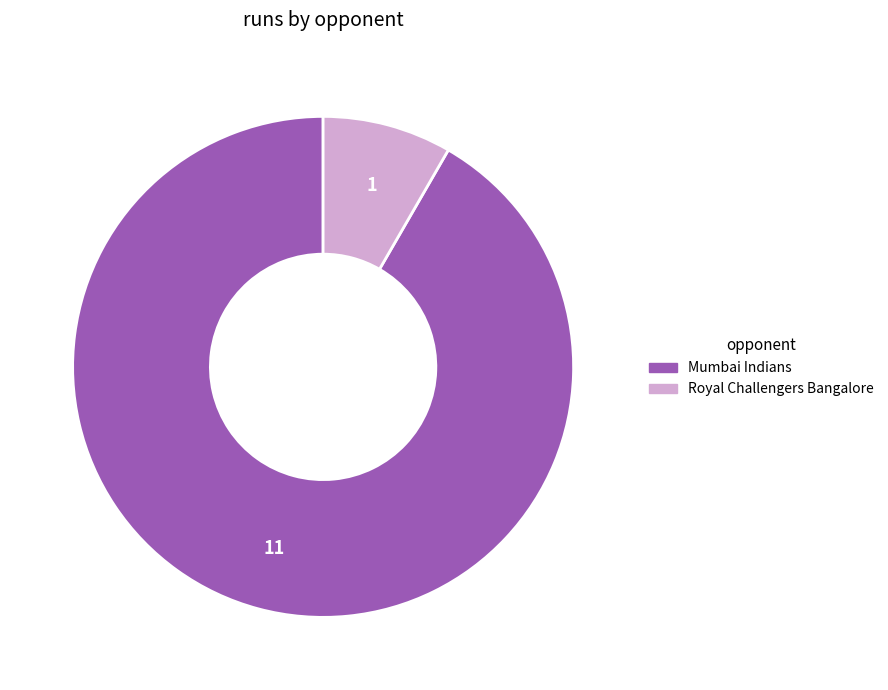

Rank the categories by value from lowest to highest.

Royal Challengers Bangalore, Mumbai Indians